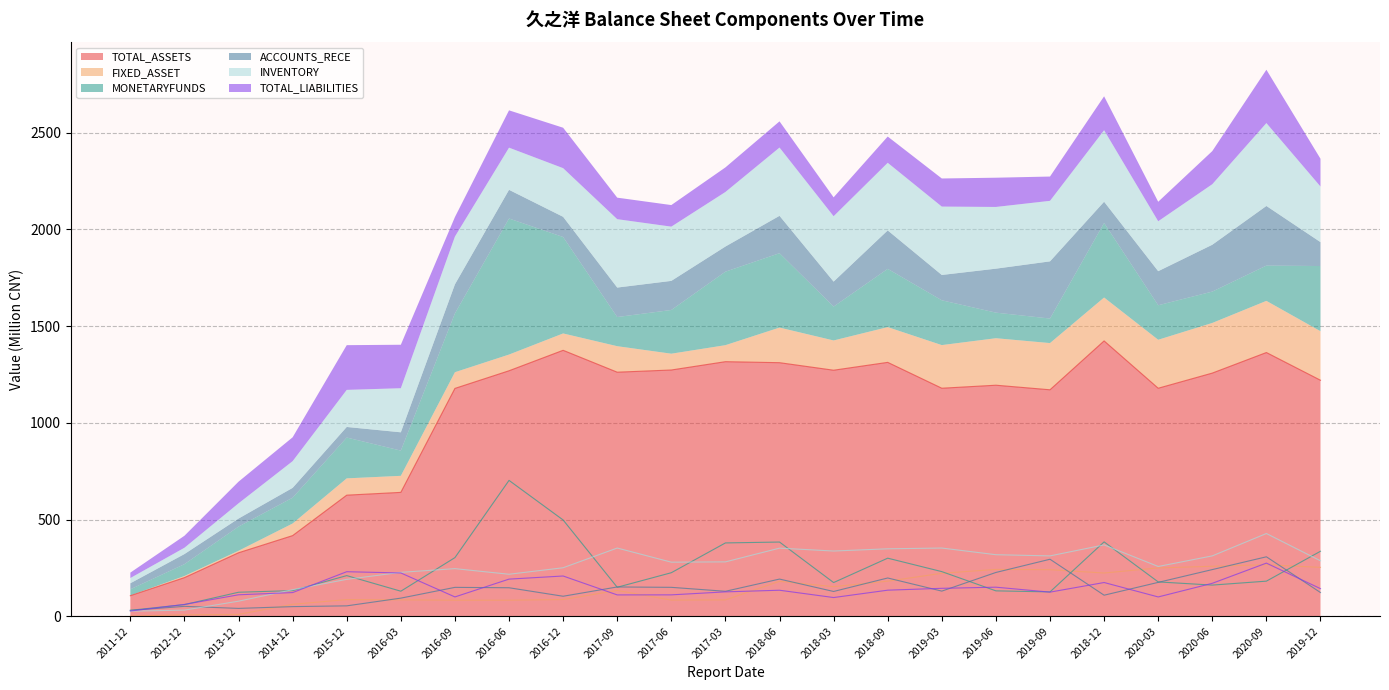

What is the greatest value displayed?

1423.8